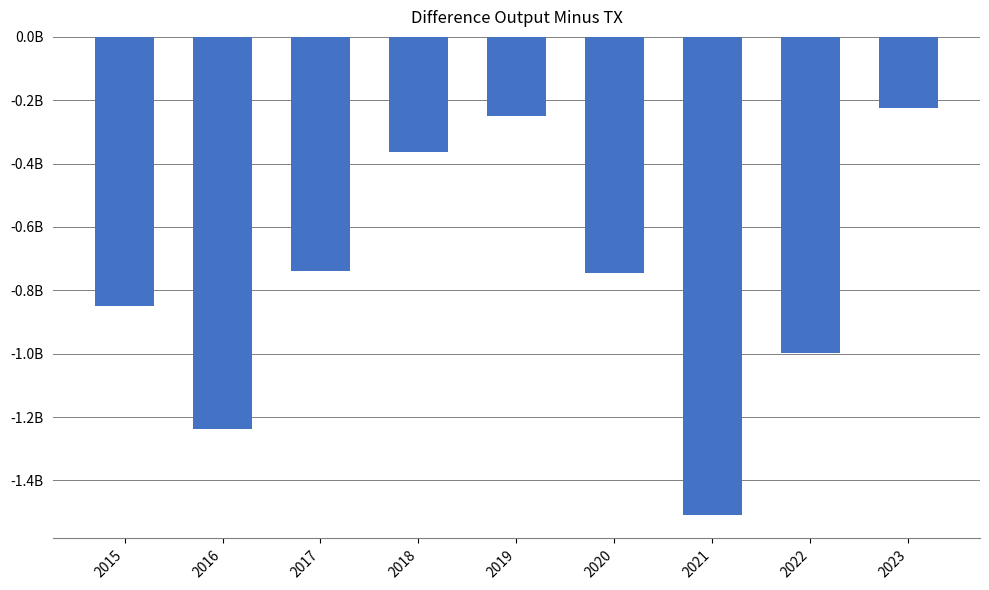

Between 2015 and 2023, which is larger?

2023